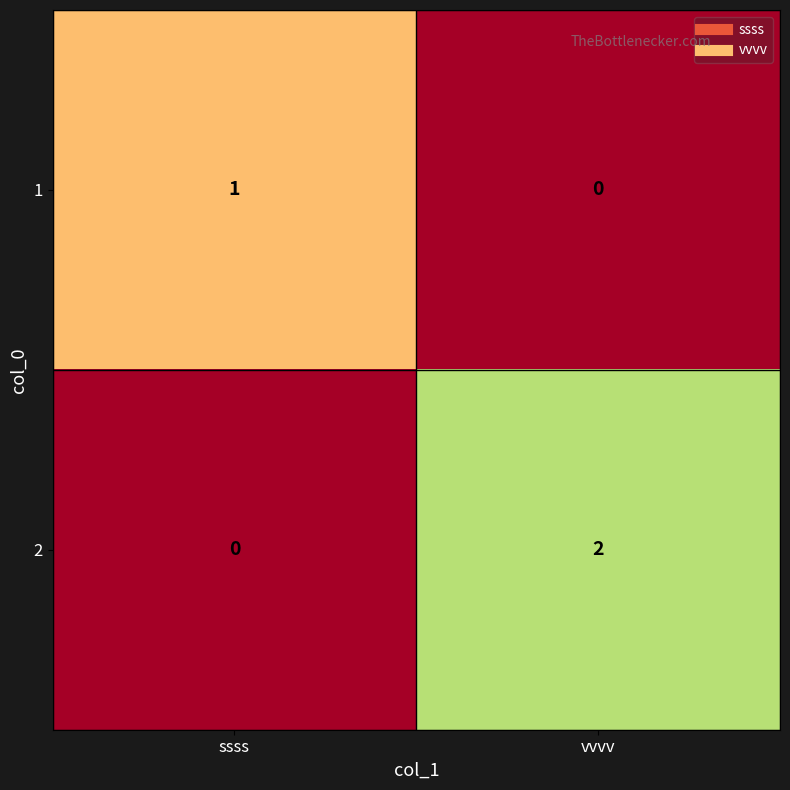

True or false: 1 has a value of 2 at ssss.

False